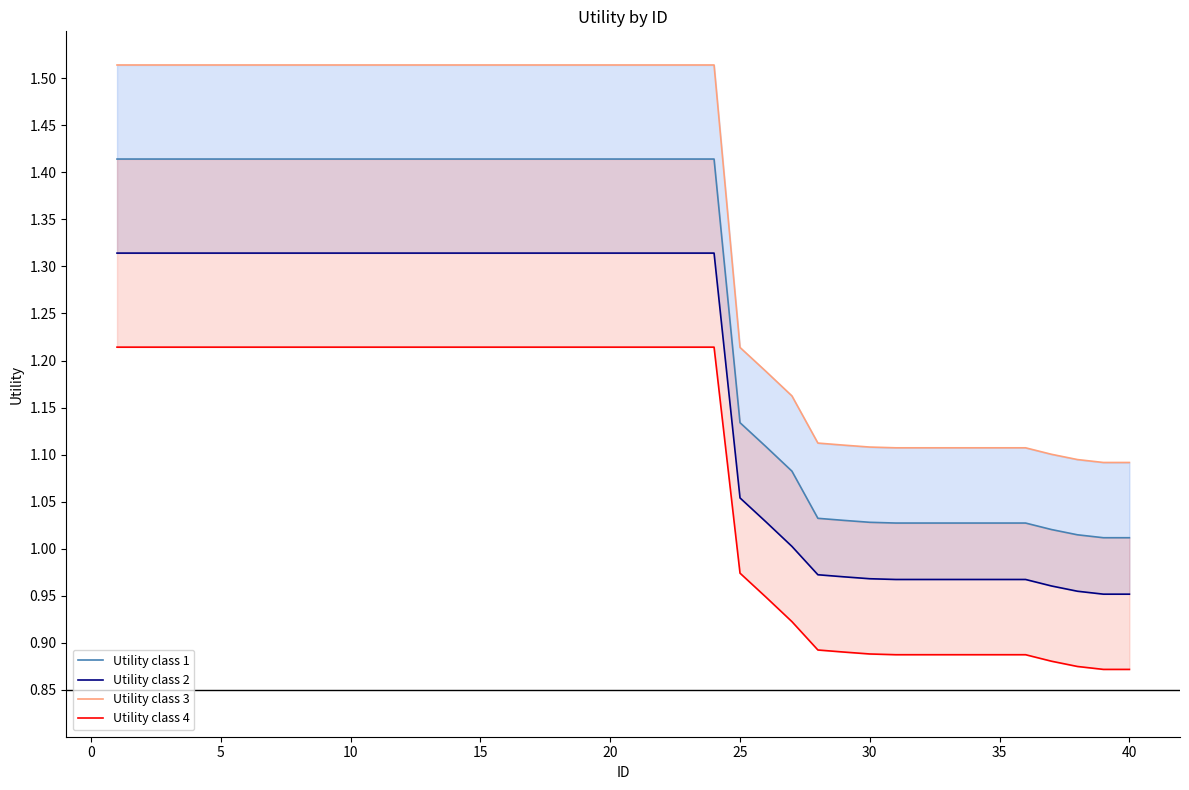

What is the sum of all Utility class 1 values?

50.6